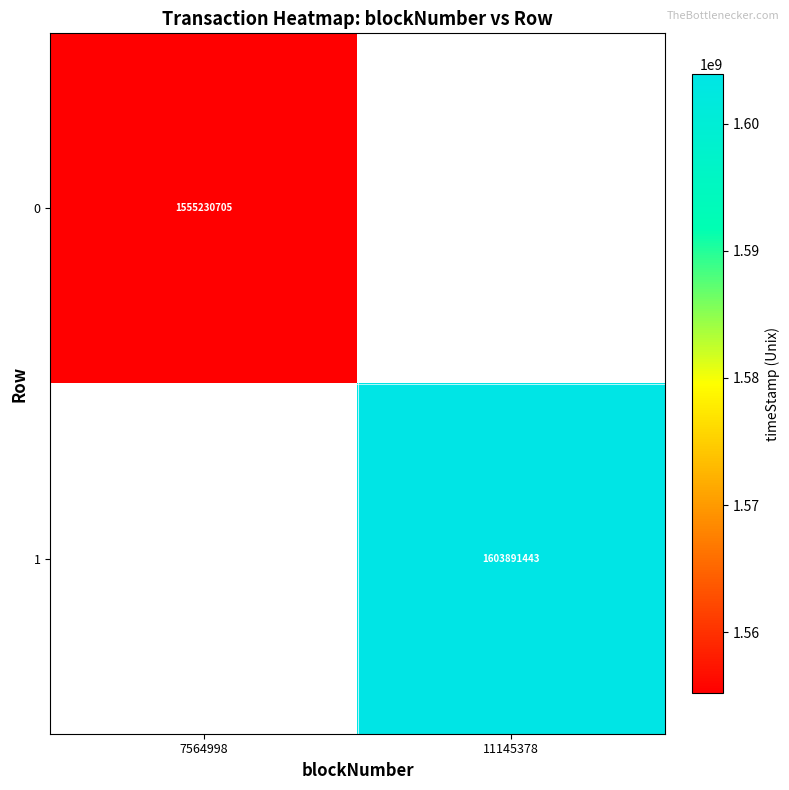

Is it true that 1 equals 1603891443 at 11145378?

True